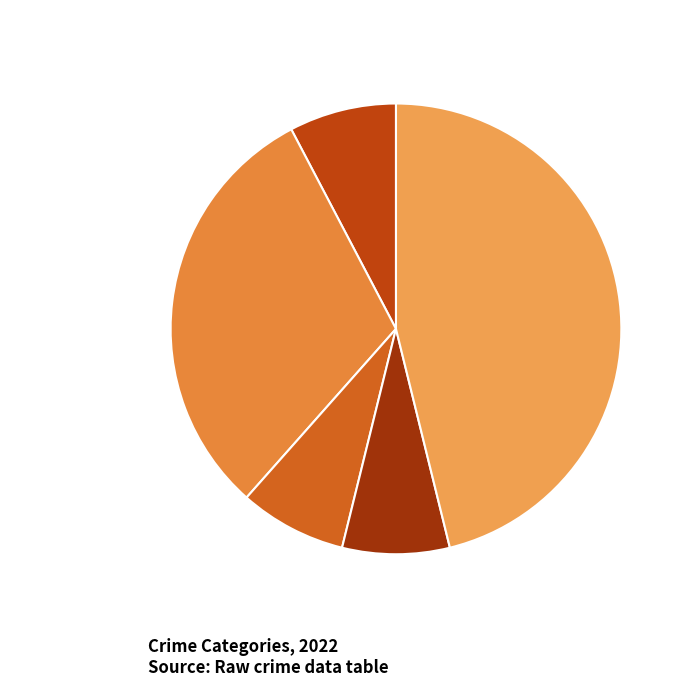

Does Criminal Sexual Assault account for over 50% of the chart?

No